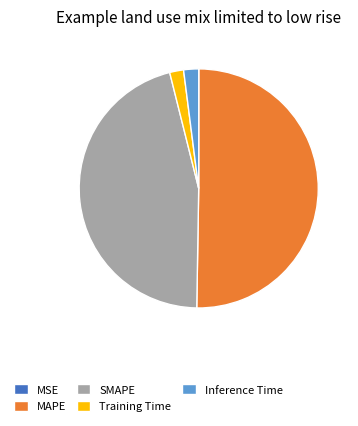

The Training Time slice represents 2% of the pie. True or false?

True